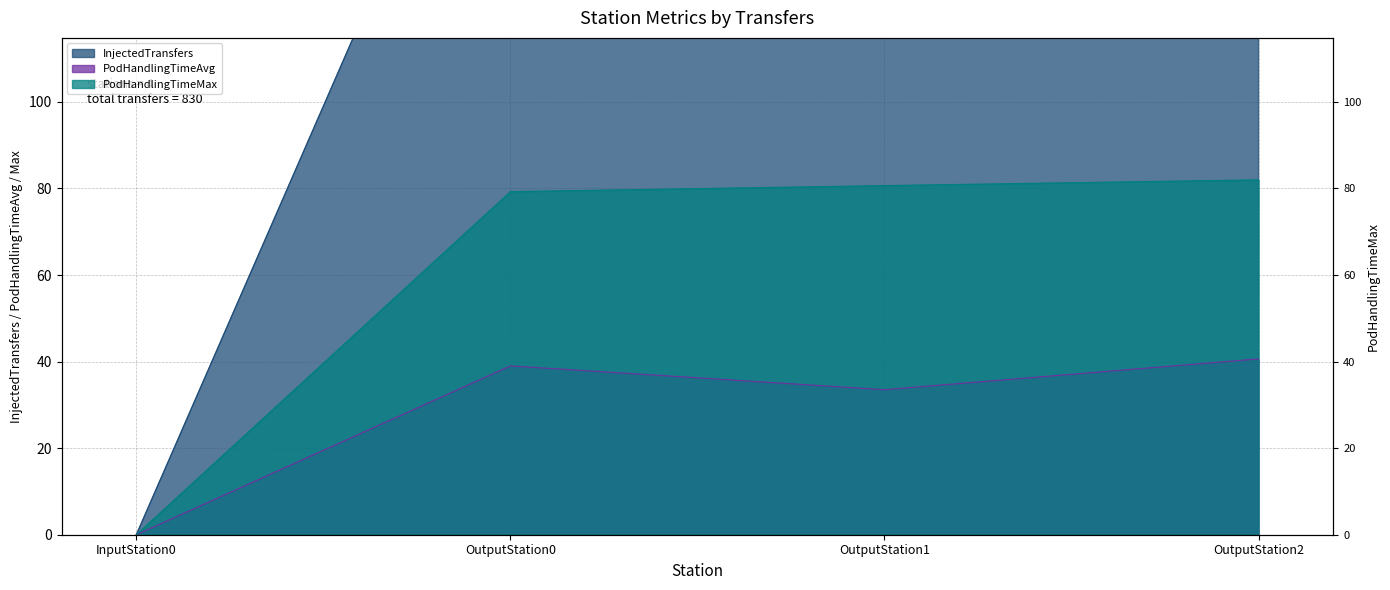

What is the spread (max minus min) of values at OutputStation1?

162.5